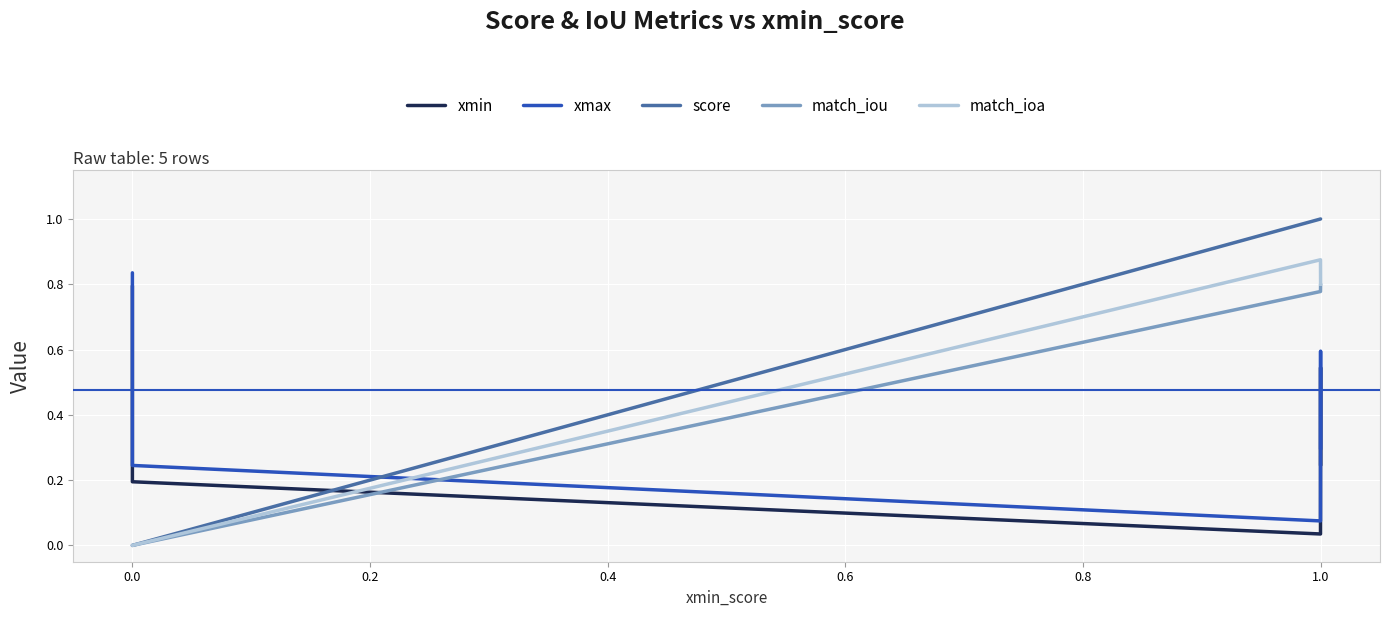

After their last crossing, which series has the higher values: xmin or score?

score